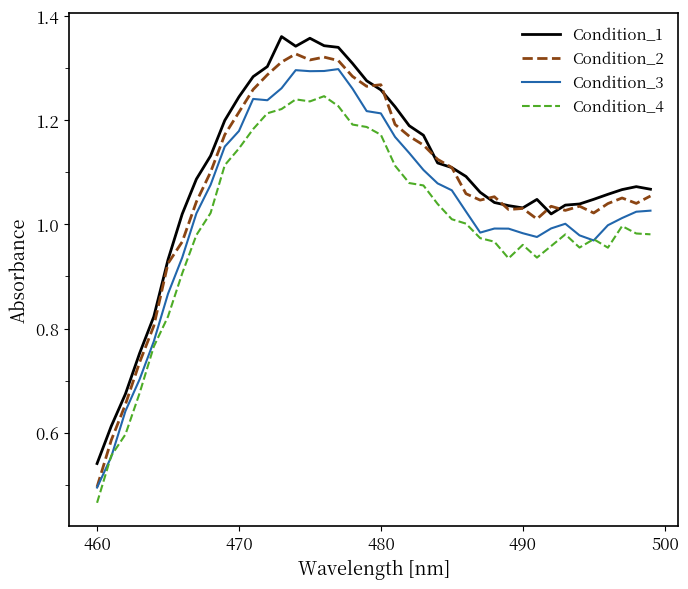

Rank the series by their average value, from highest to lowest.

Condition_1, Condition_2, Condition_3, Condition_4